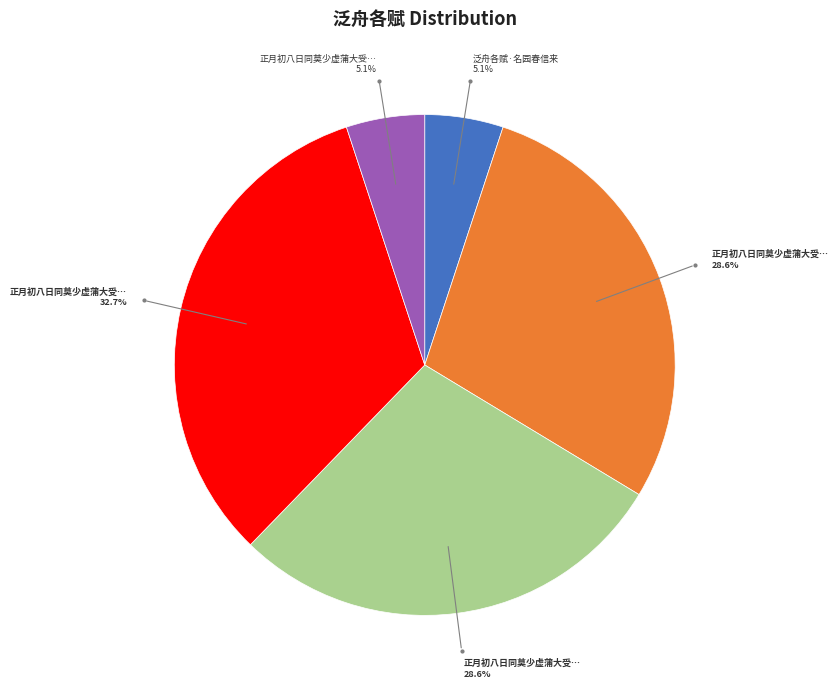

Does any single category account for the majority?

No